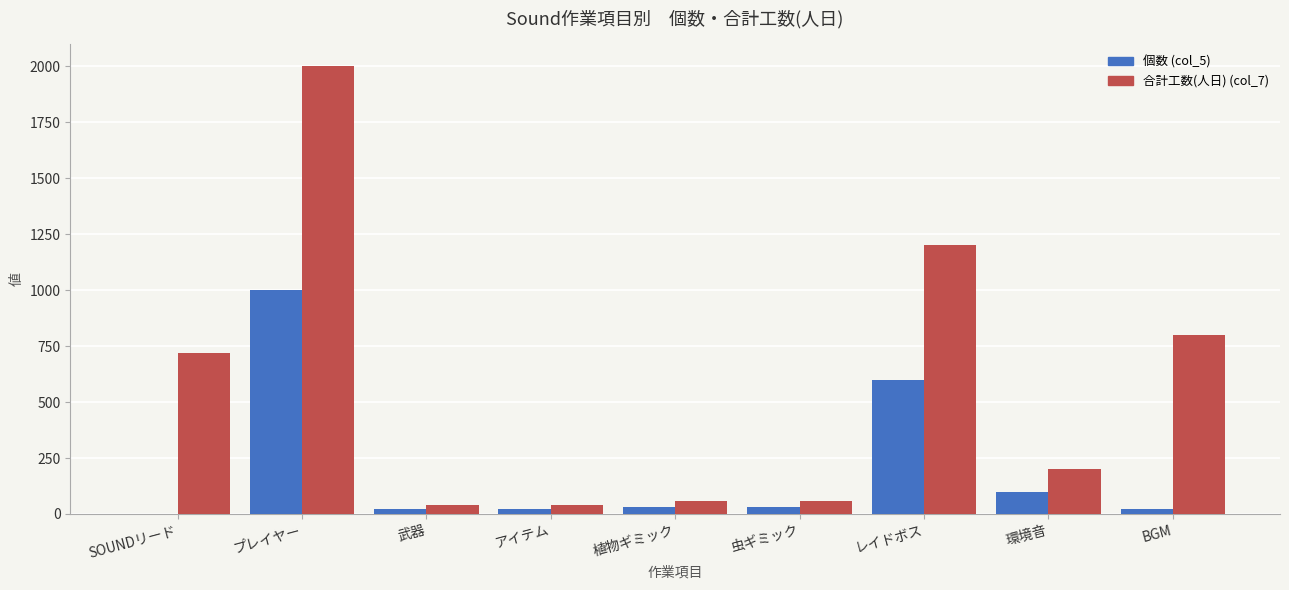

Is the value of 合計工数(人日) (col_7) at プレイヤー greater than the value of 個数 (col_5) at 武器?

Yes